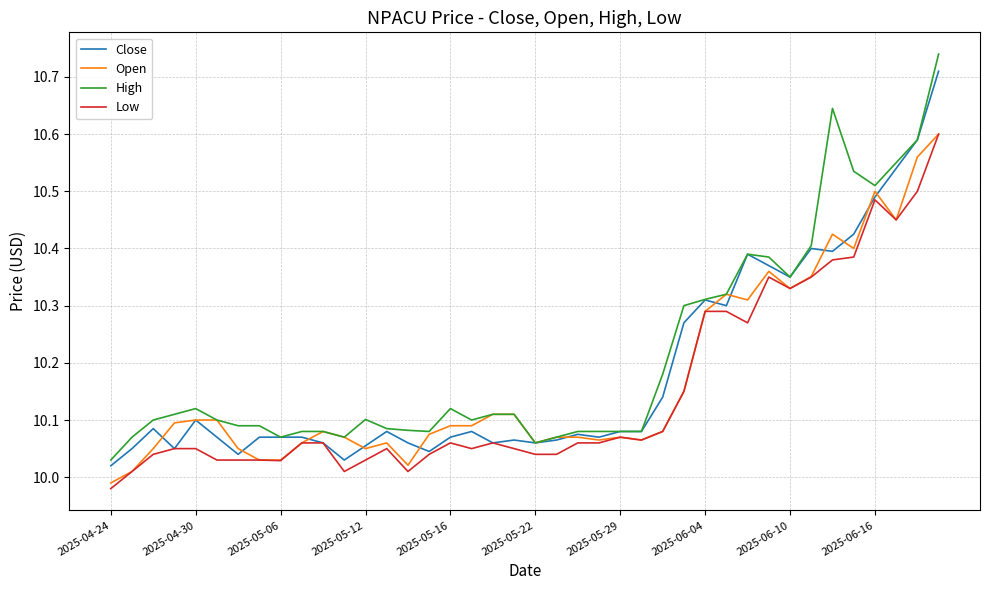

List the series in order of their overall mean, highest first.

High, Close, Open, Low